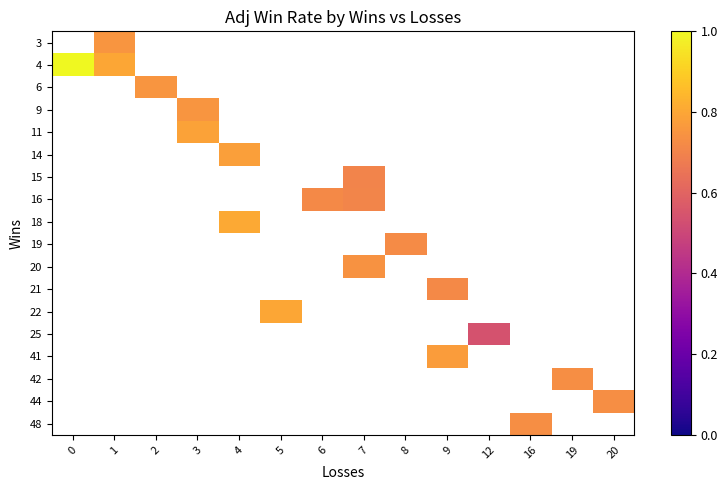

At which label does 4 reach its minimum?

1